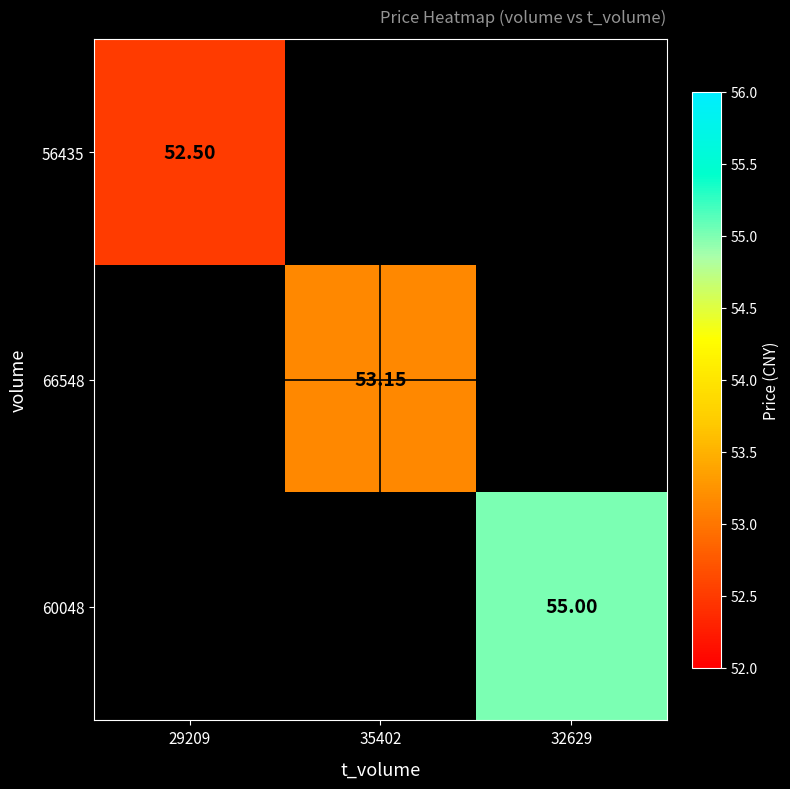

Is the value of 66548 at 35402 greater than the value of 56435 at 29209?

Yes